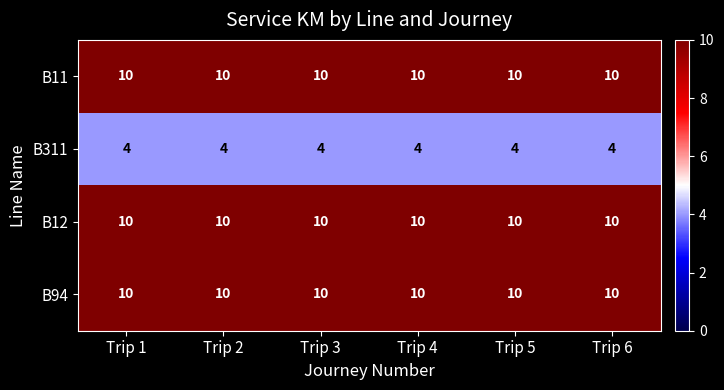

What is the difference between the highest and lowest values at Trip 4?

6